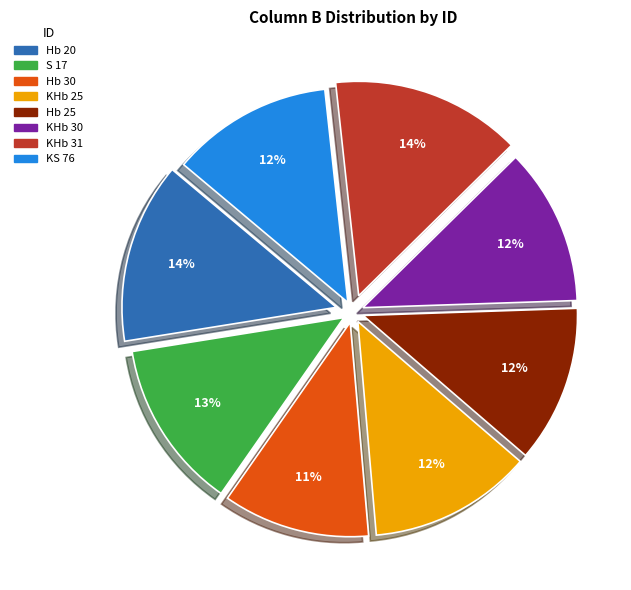

Is it true that Hb 25 is 12% of the pie?

True